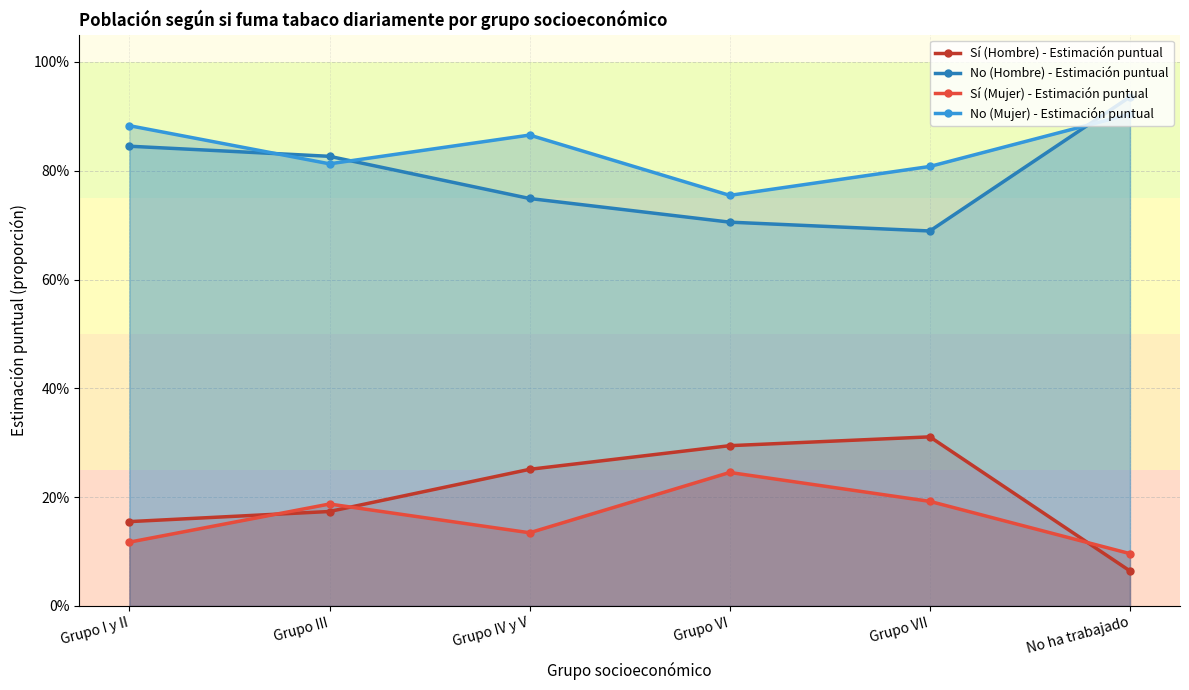

At which label is Sí (Mujer) - Estimación puntual closest to 0?

No ha trabajado